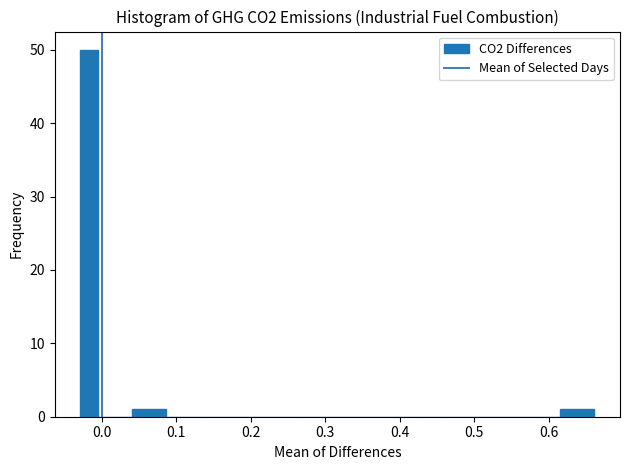

Read against the x-axis, roughly where is the centre of the tallest bar?

-0.02